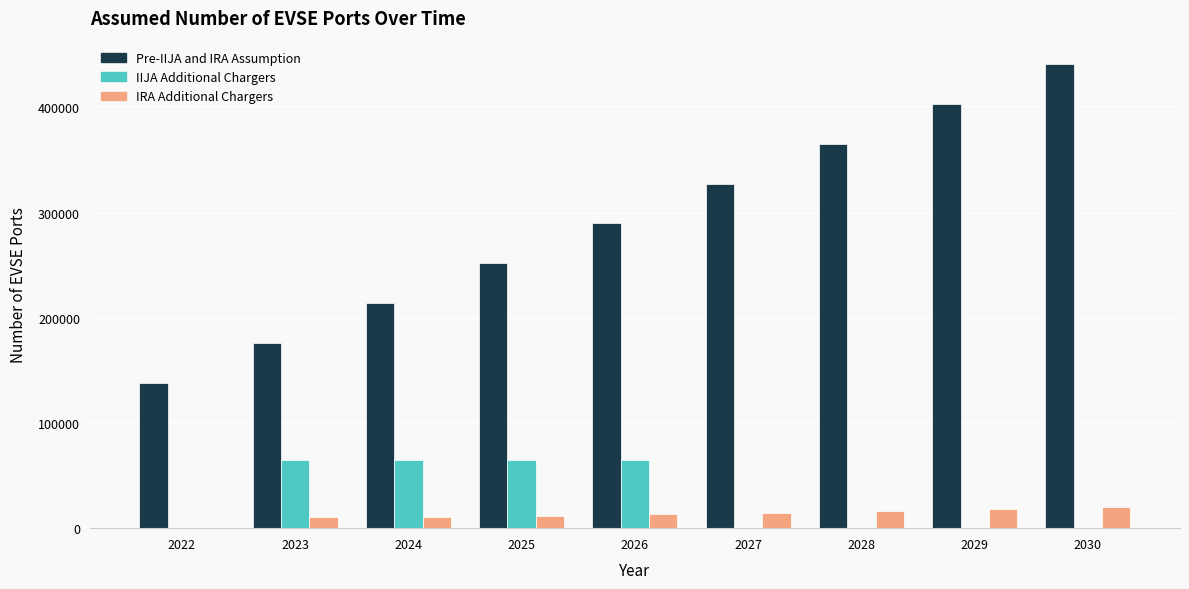

At which category is the sum across all series the highest?

2030